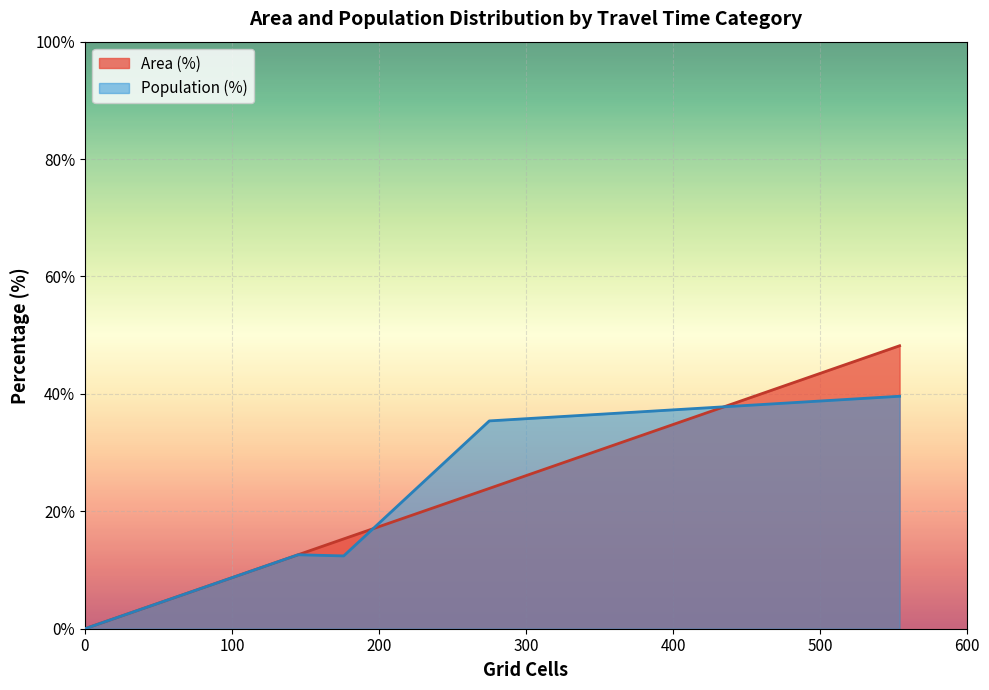

Rank the series by their maximum value, from lowest to highest.

Population (%), Area (%)